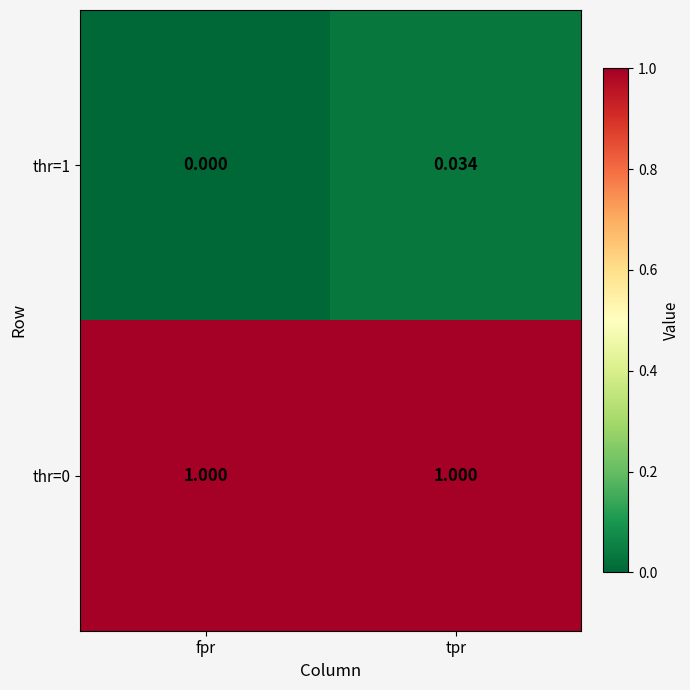

Which category has the highest value in the thr=1 series?

tpr